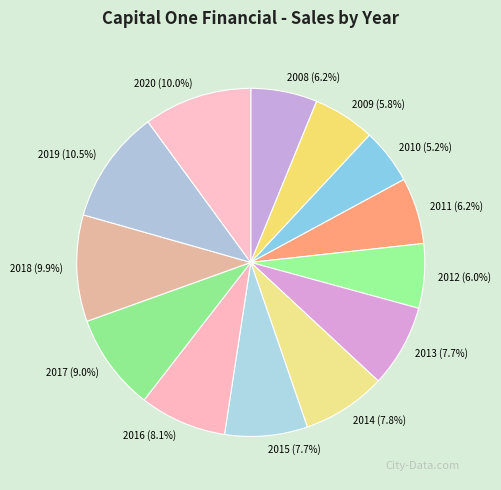

To the nearest percent, what portion does 2016 represent?

8%